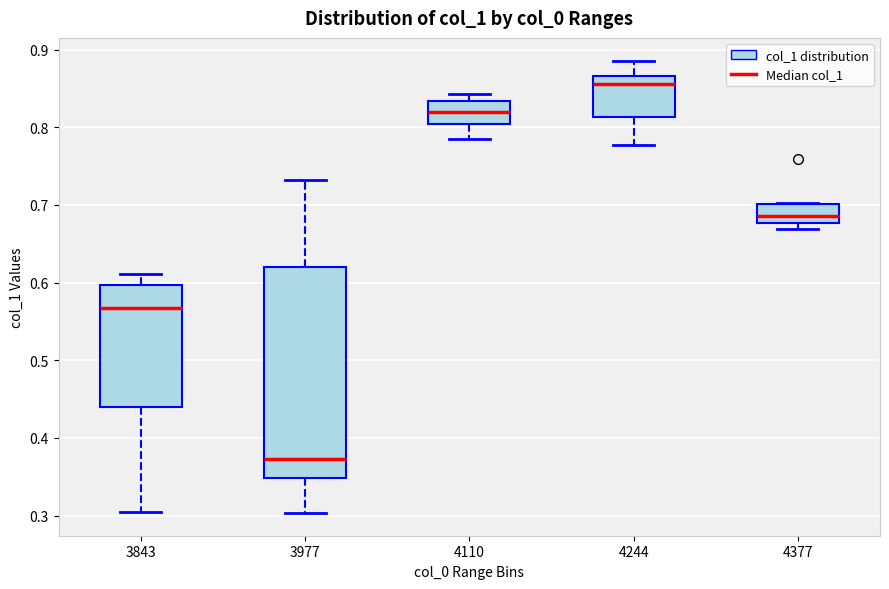

Where is the upper edge of the box at x = 3977 on the y-axis? The values are not printed on the chart, so give them approximately, as read against the axis.

0.62